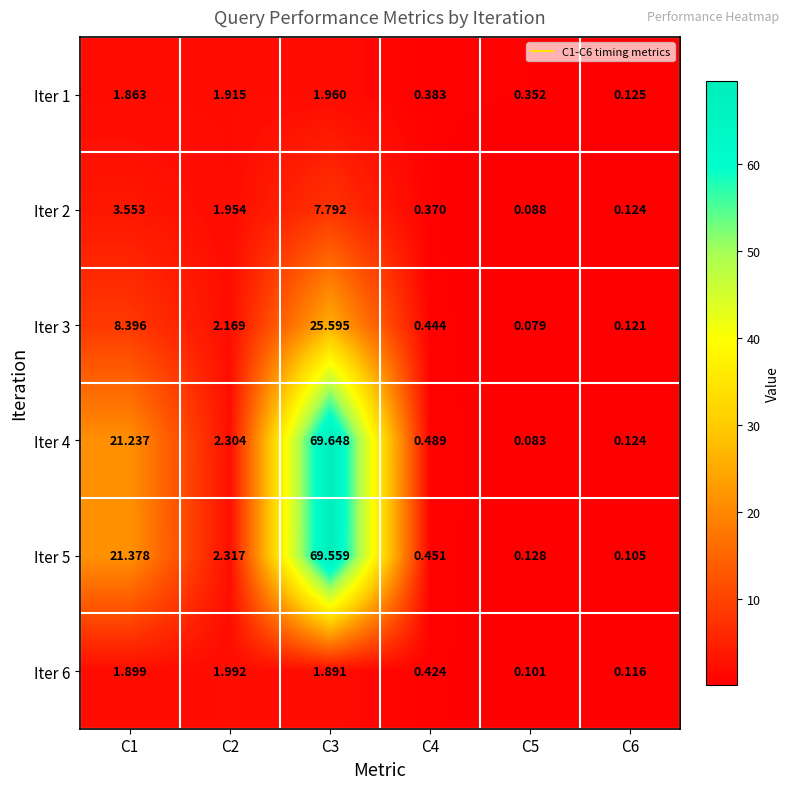

Is the value of Iter 1 at C2 greater than the value of Iter 6 at C4?

Yes